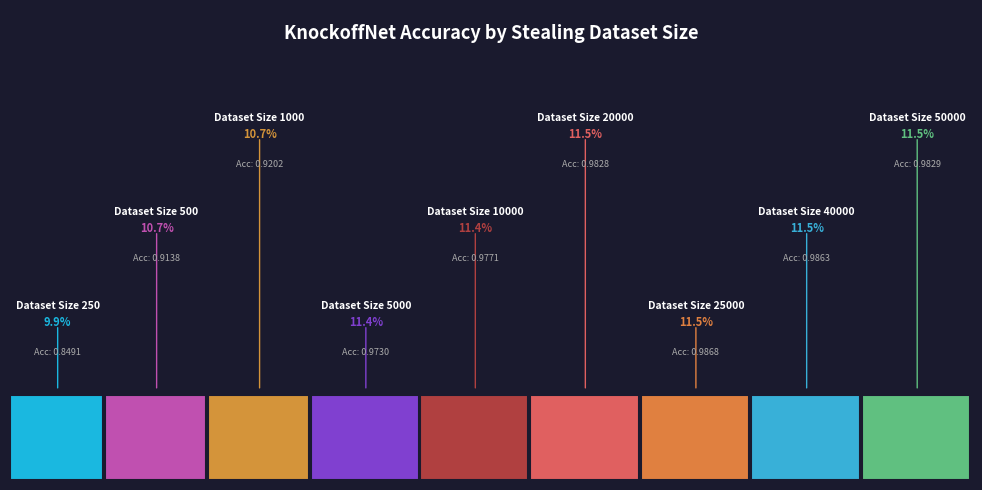

Which slice is the smallest?

250